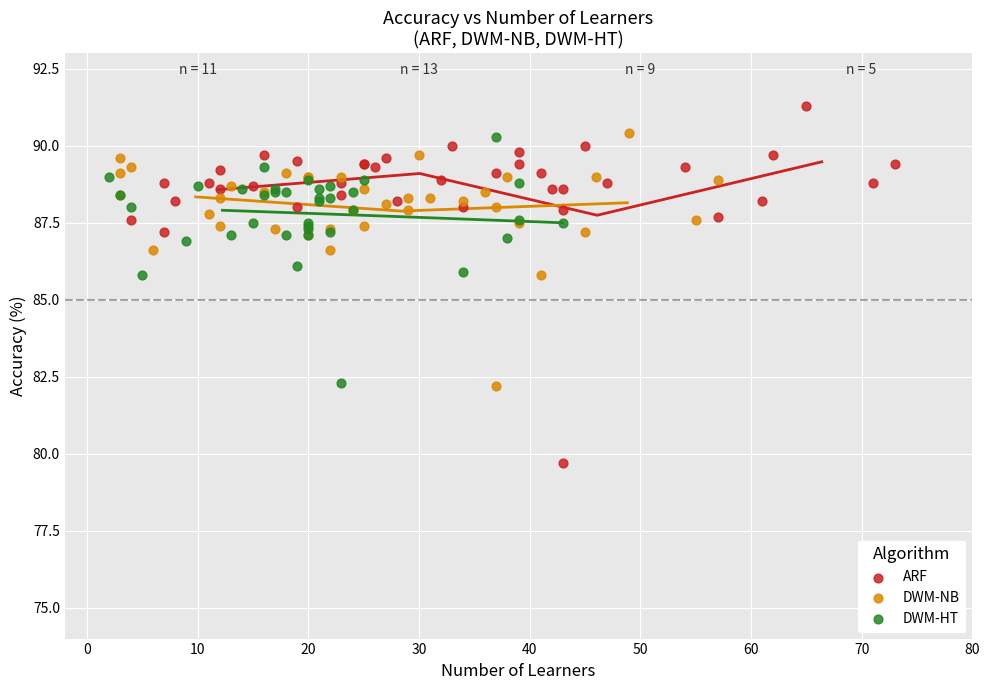

Which series reaches the minimum Y coordinate?

ARF